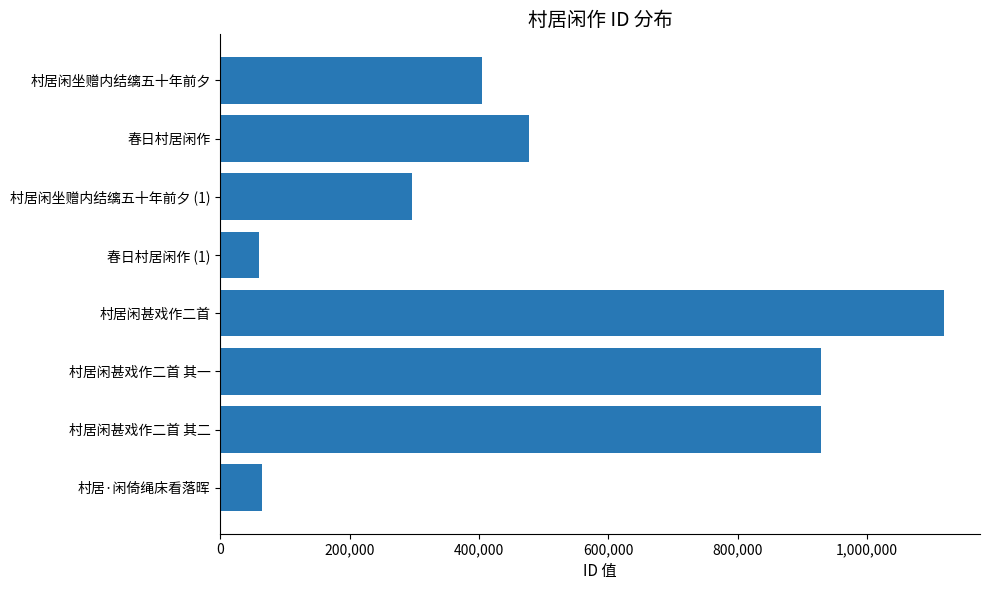

The chart shows a value of 1651076 at 村居闲甚戏作二首 其二. True or false?

False